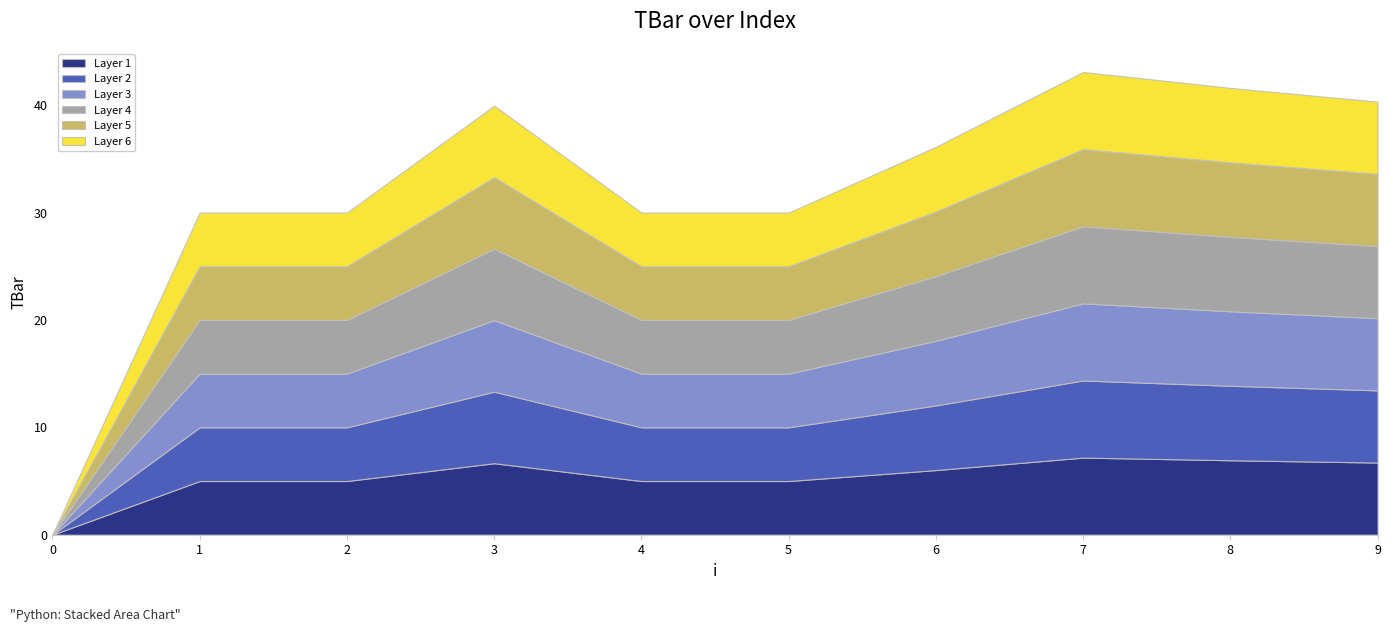

Reading left to right, transcribe all the data shown in this chart.

0=0.0	1=30.0	2=30.0	3=40.0	4=30.0	5=30.0	6=36.1	7=43.1	8=41.6	9=40.3